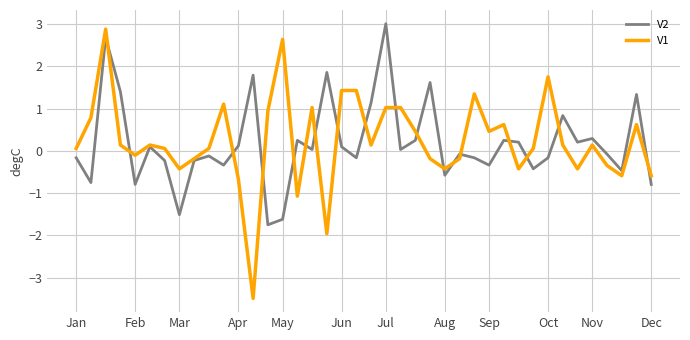

Does the chart have visible grid lines?

Yes